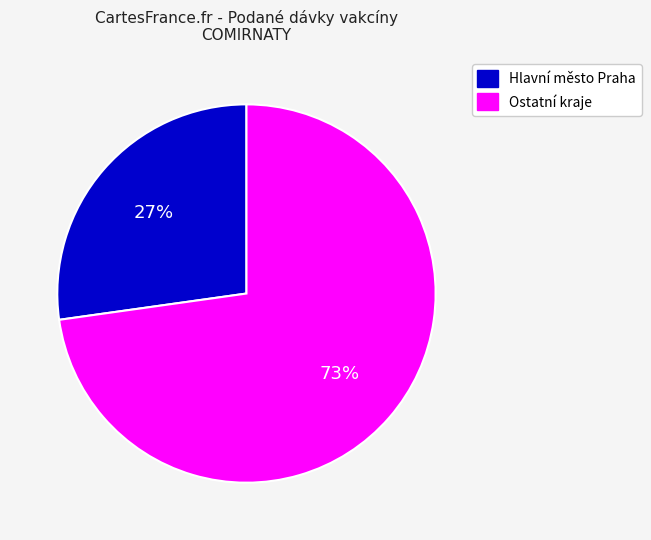

To the nearest percent, what is the average slice percentage?

50%